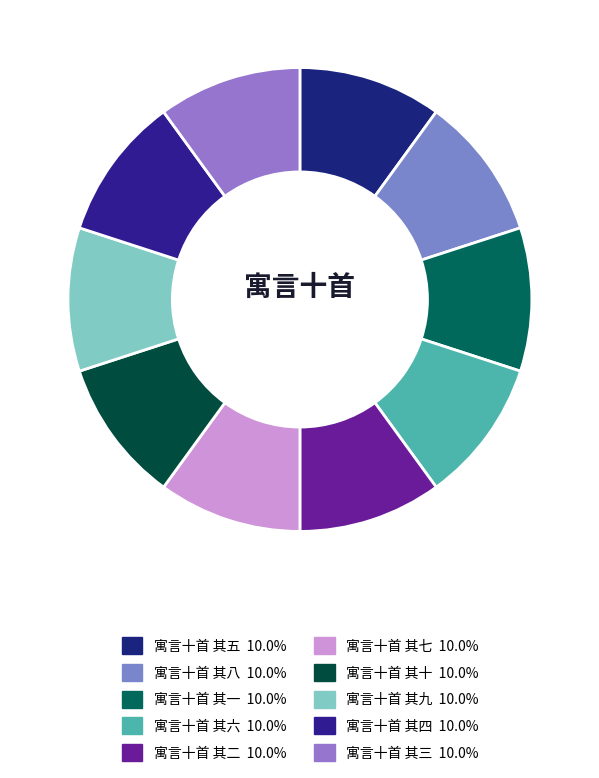

Which slice is the largest?

寓言十首 其十